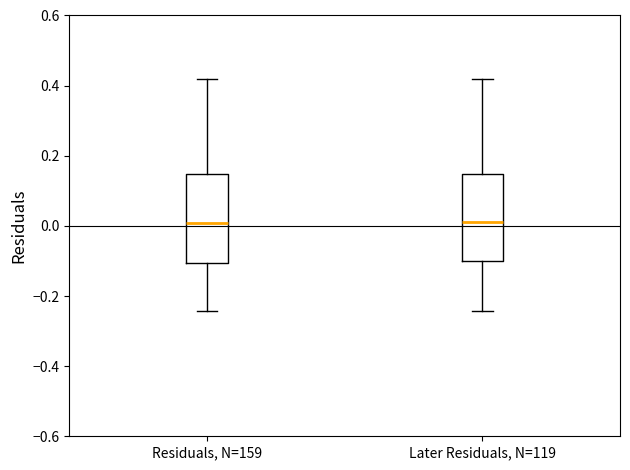

Where is the lower edge of the box for Later Residuals, N=119 on the y-axis? The values are not printed on the chart, so give them approximately, as read against the axis.

-0.10